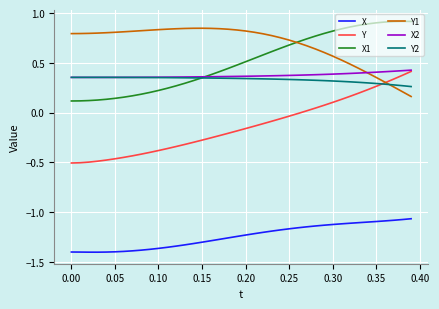

True or false: Y and X intersect in this chart.

False